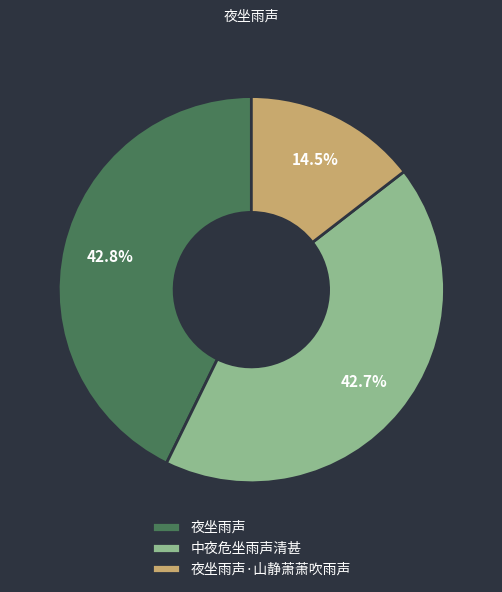

Which slice is the smallest?

夜坐雨声·山静萧萧吹雨声